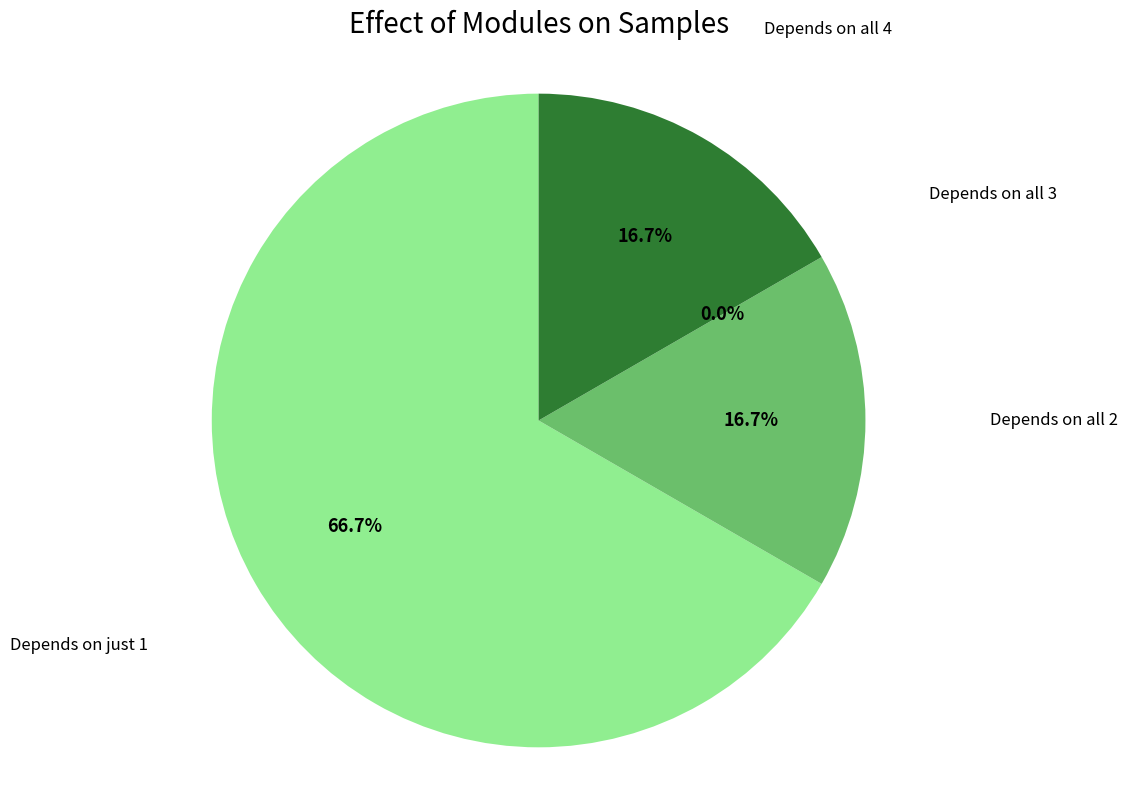

Which category has the smallest portion of the pie?

3